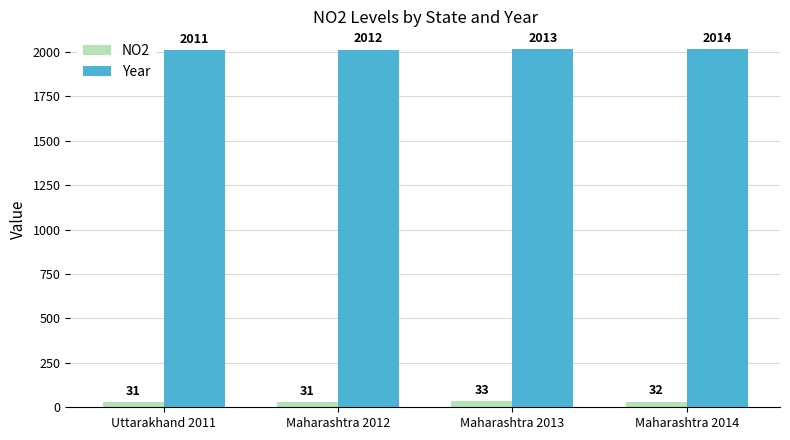

Is it true that NO2 equals 32 at Maharashtra 2014?

True